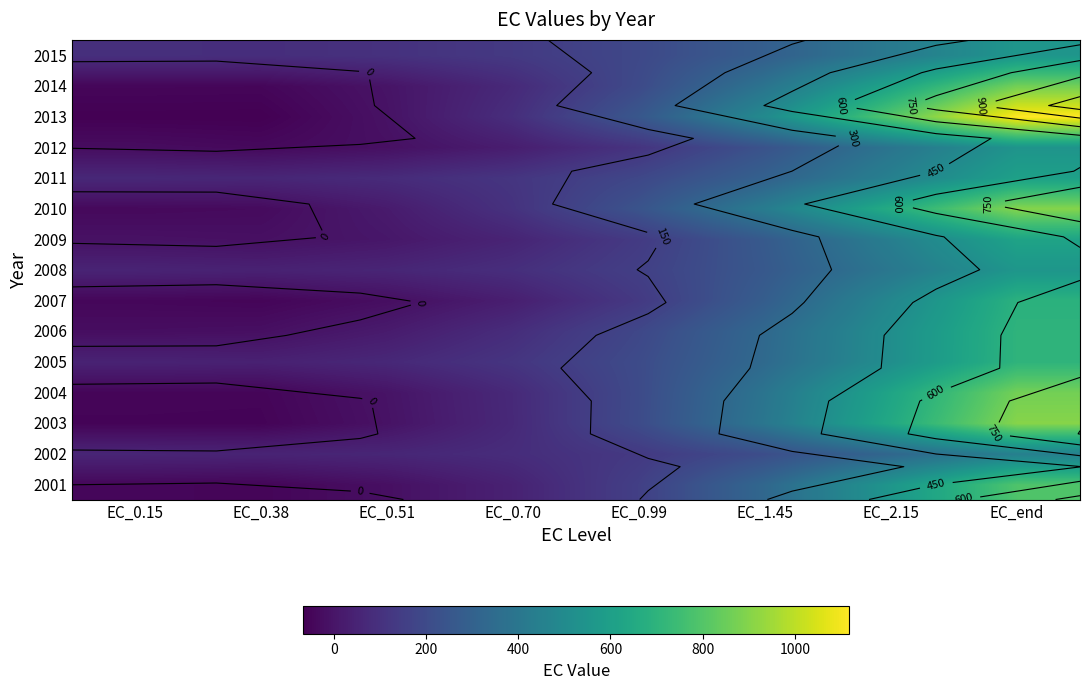

At which label is 2004 closest to 409?

EC_1.45